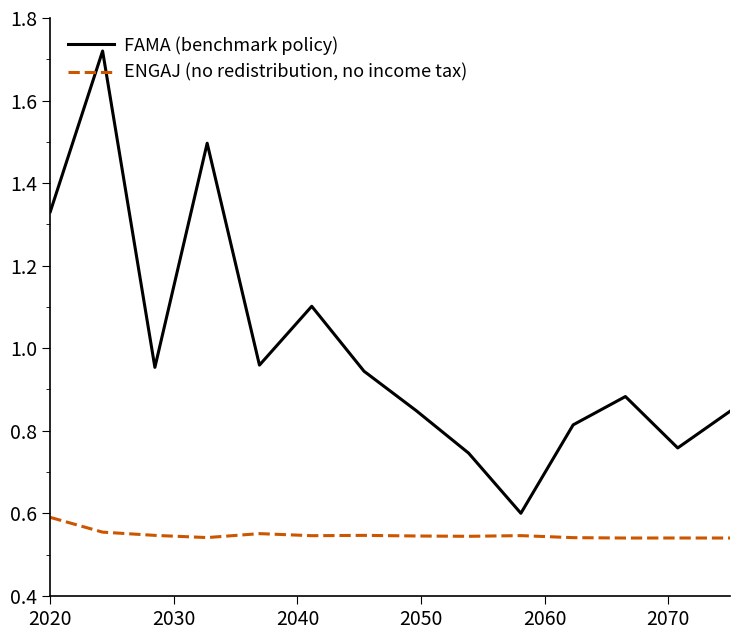

How many lines are shown in the chart?

2